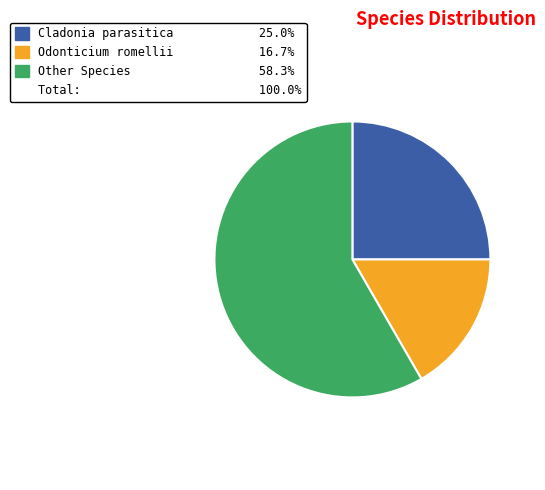

Is there any slice that represents more than half of the pie?

Yes